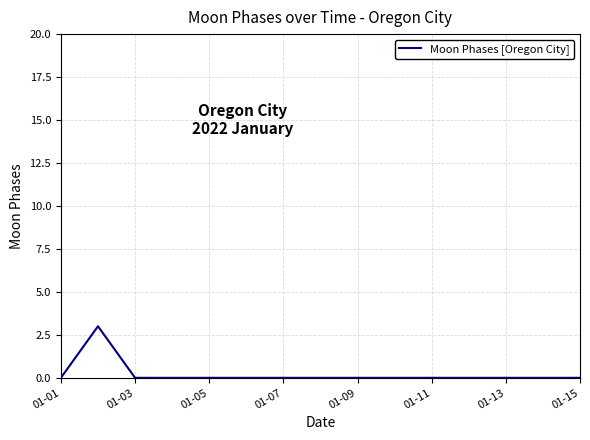

What is the maximum value shown in the chart?

3